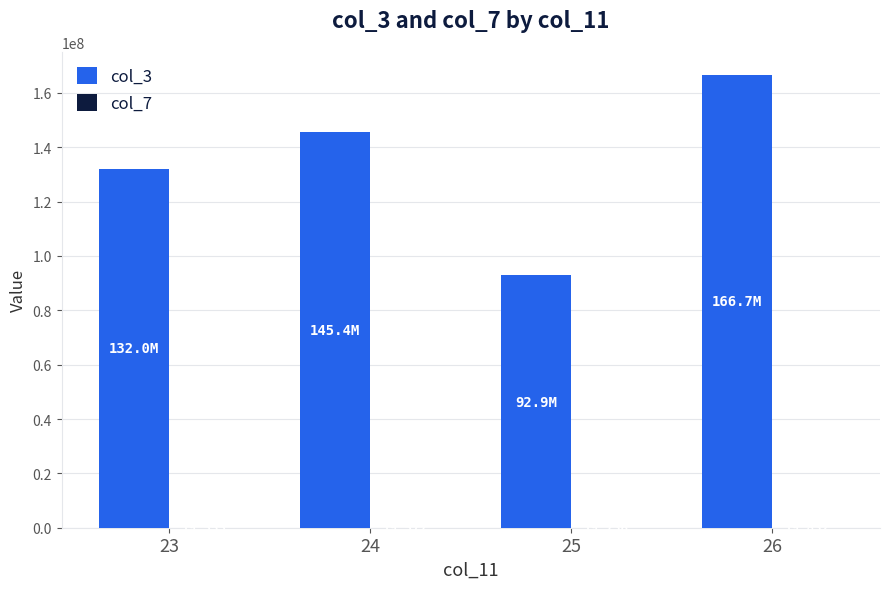

At which category is the sum across all series the highest?

26